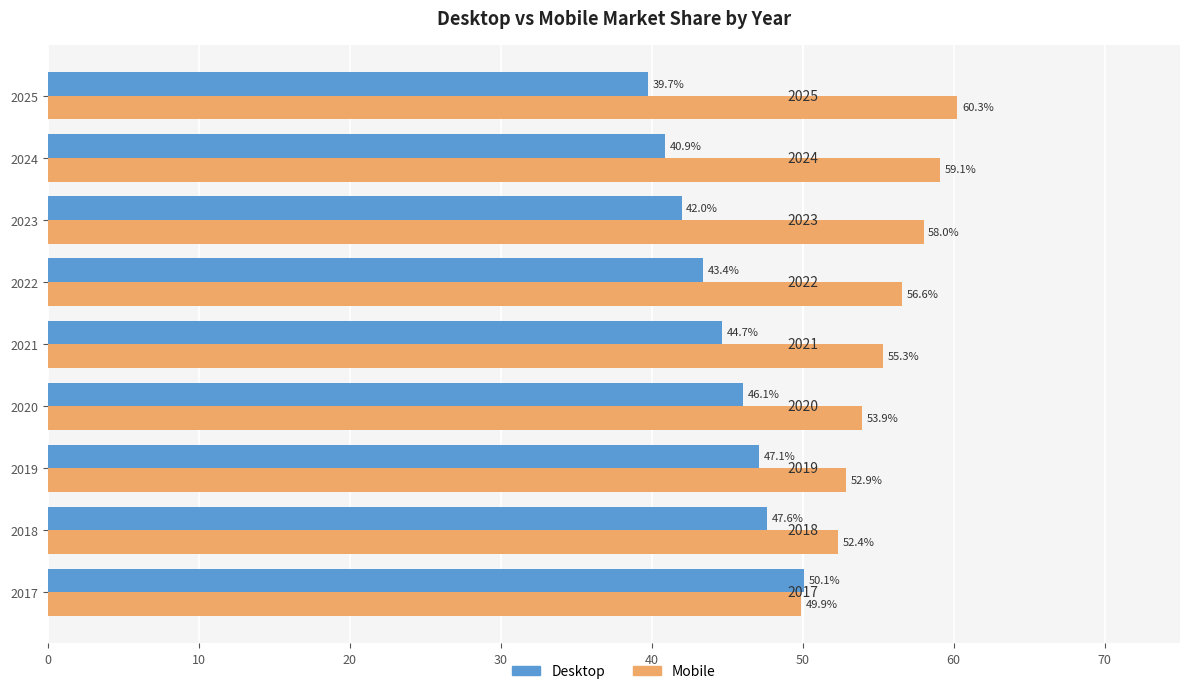

Which category has the highest value across all series?

2025